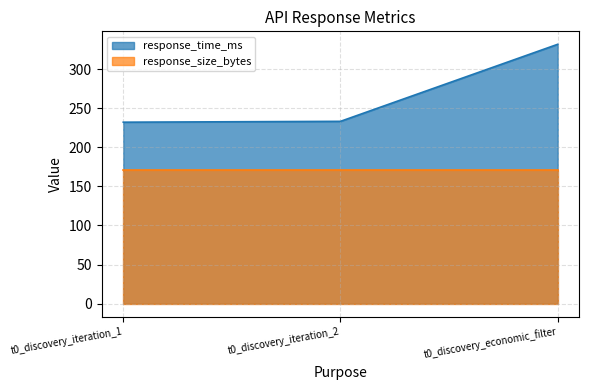

What is the maximum value shown in the chart?

331.6